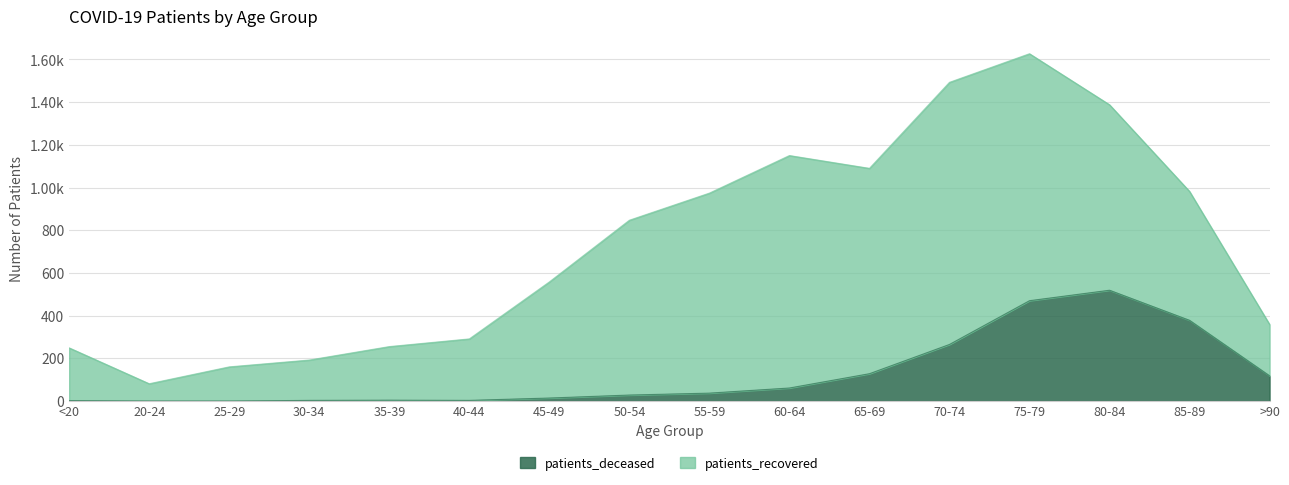

Reading left to right, extract all data points from this chart.

2	0	0	3	4	3	14	28	37	61	128	265	470	519	378	118